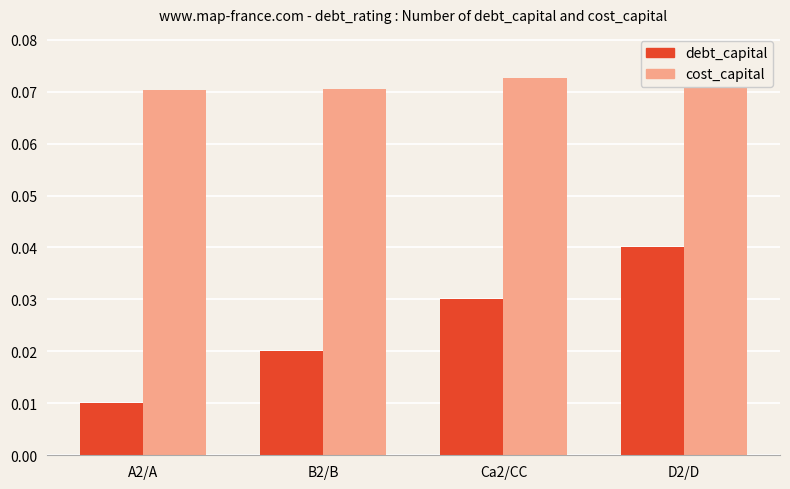

At which category is the sum across all series the highest?

D2/D